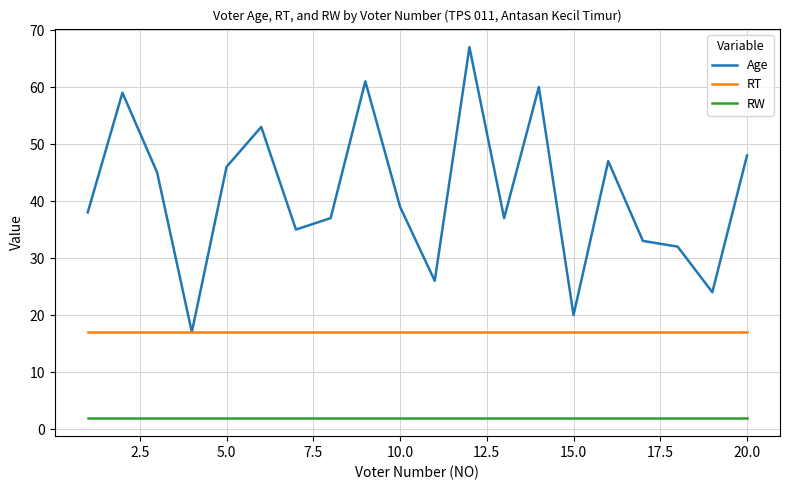

What is the maximum value shown in the chart?

67